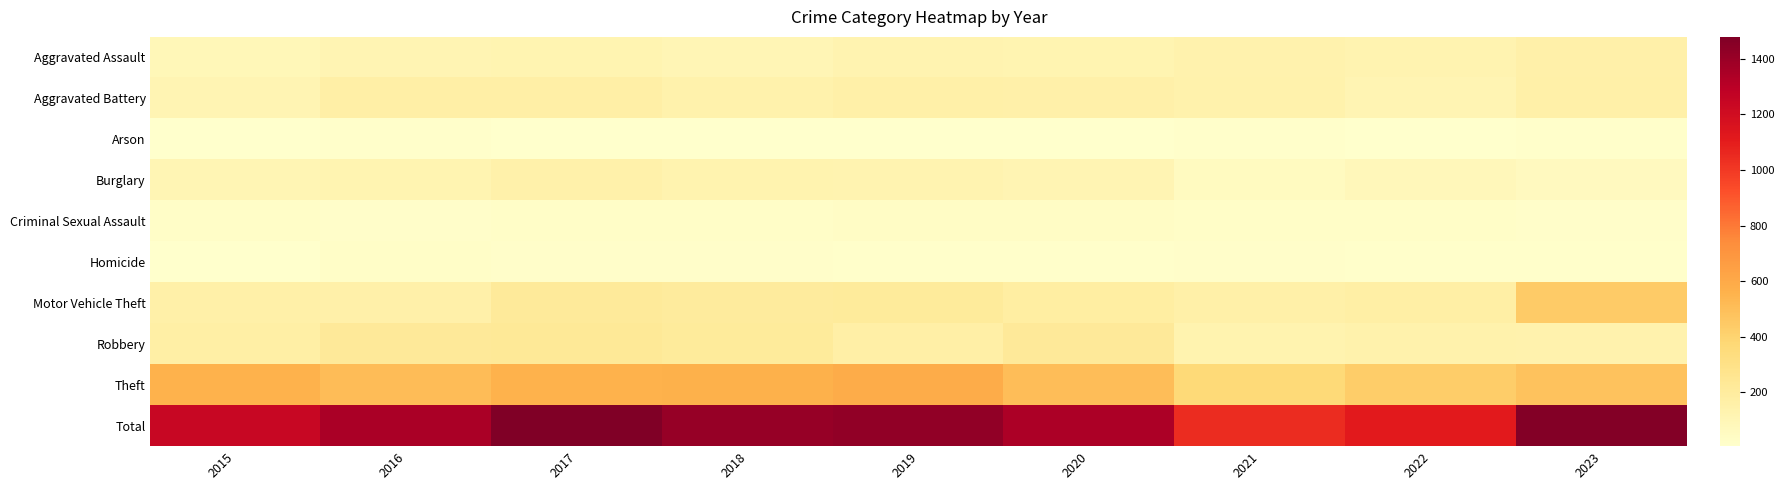

At how many categories does at least one series exceed 136?

9